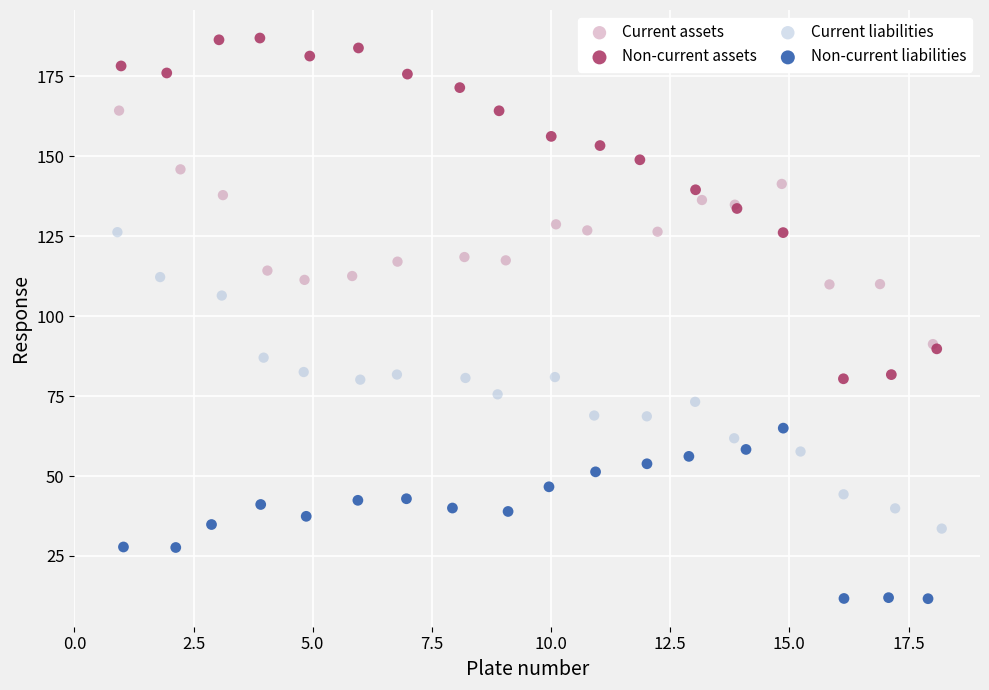

Which series reaches the minimum Y coordinate?

Non-current liabilities